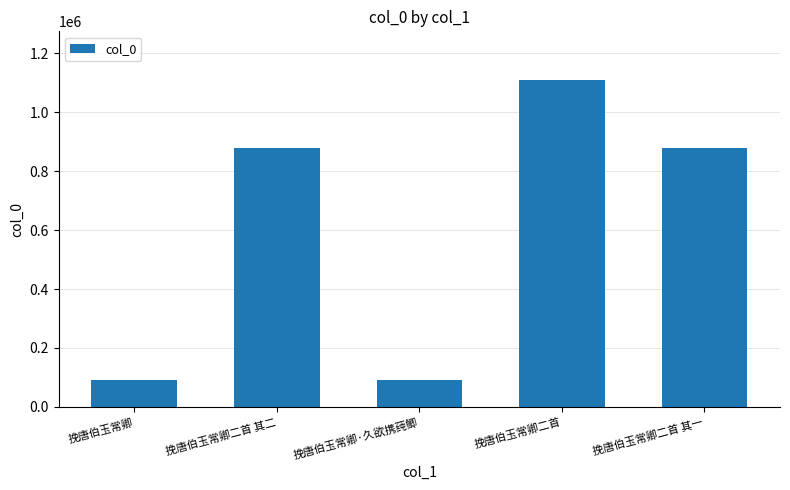

Which label corresponds to the largest value in the chart?

挽唐伯玉常卿二首